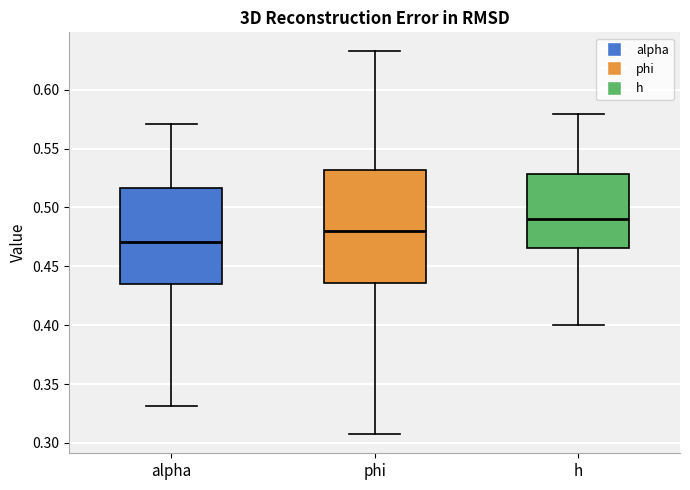

Comparing the boxes themselves (not the whiskers), which one is the tallest?

phi